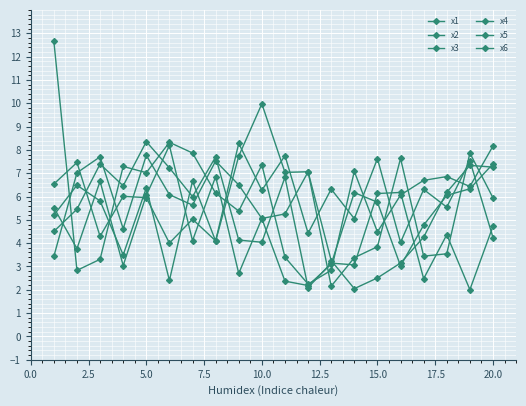

Count the number of categories in the chart.

20